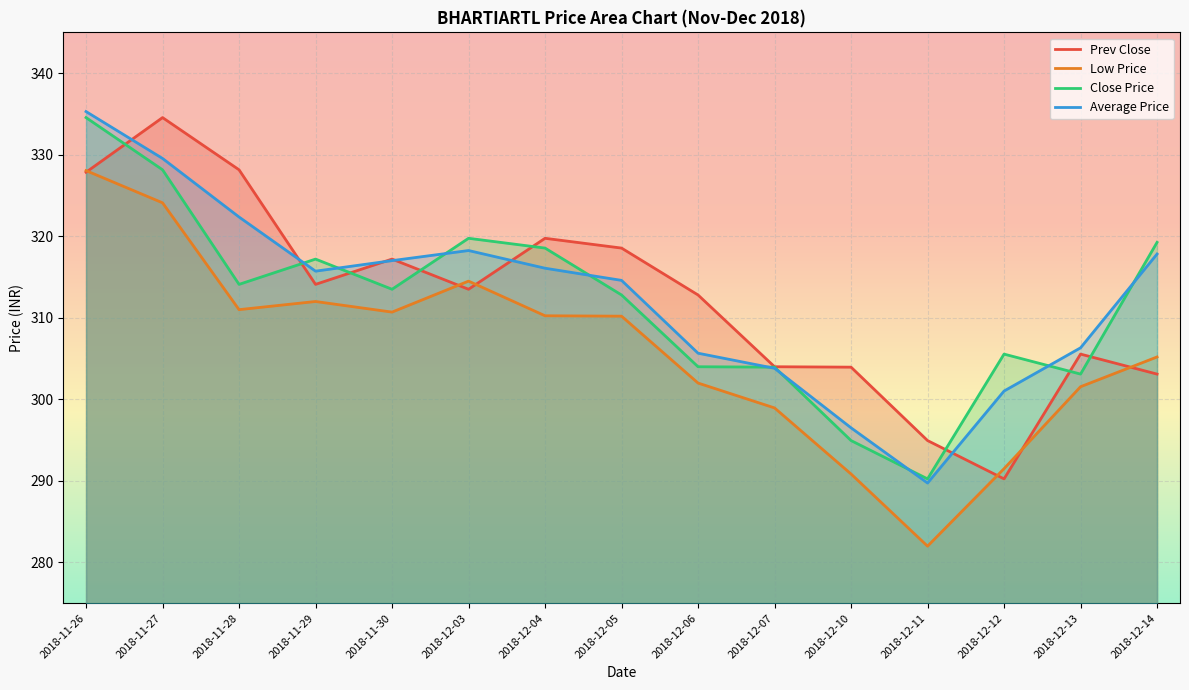

True or false: Low Price and Average Price cross at least once.

False